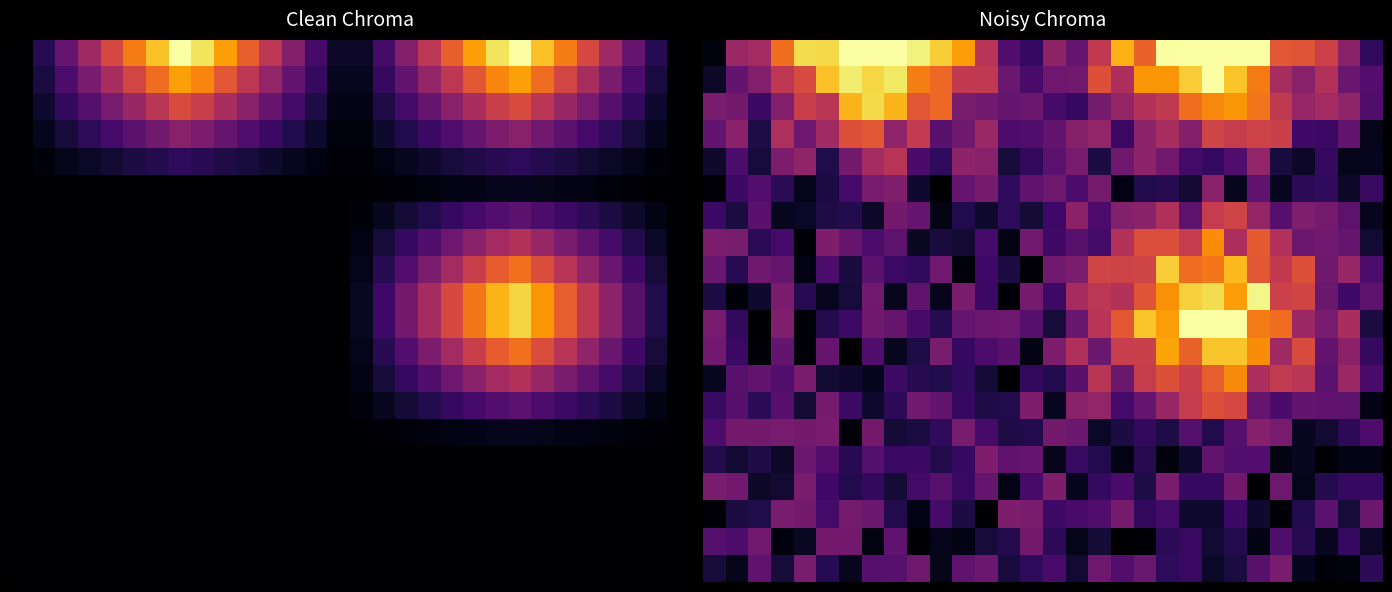

At how many categories does at least one series exceed 0?

30